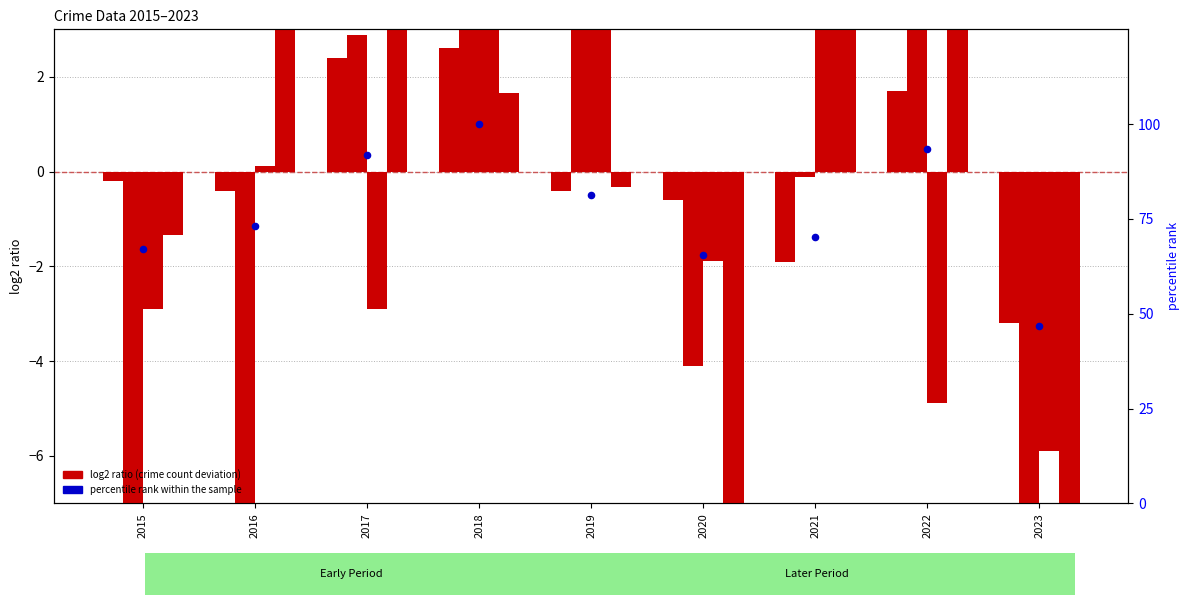

At how many categories does at least one series exceed 68?

6